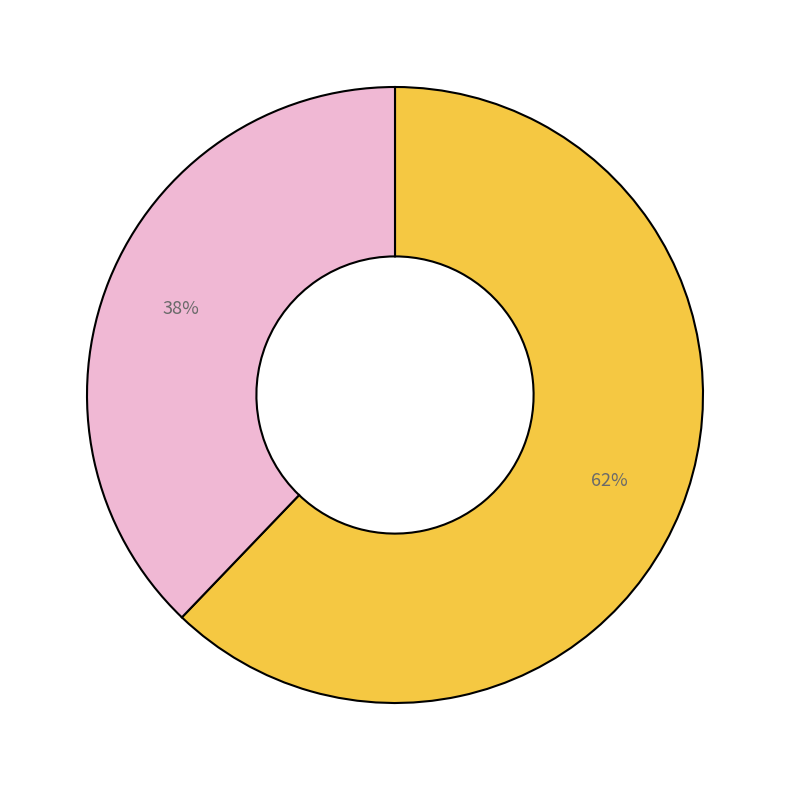

Does any single category account for the majority?

Yes